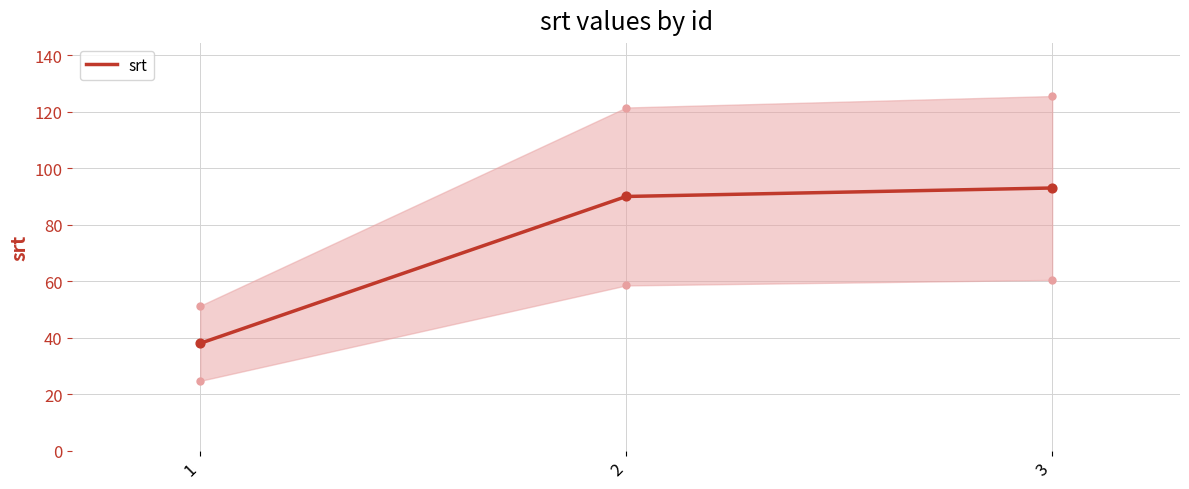

What is the ratio of the value at 2 to the value at 1?

2.4